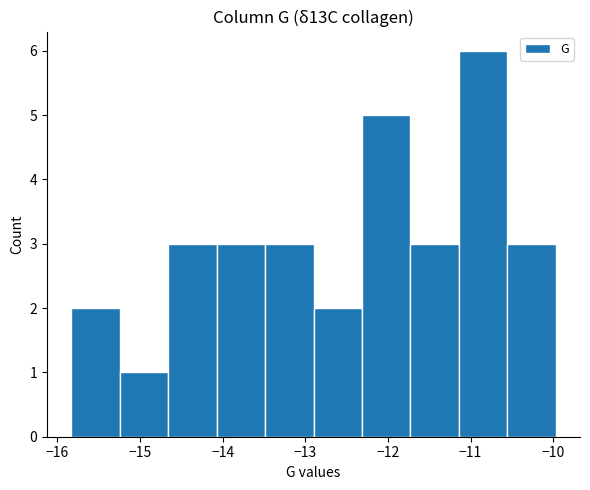

Which range on the x-axis has the tallest bar?

-11.1 to -10.6